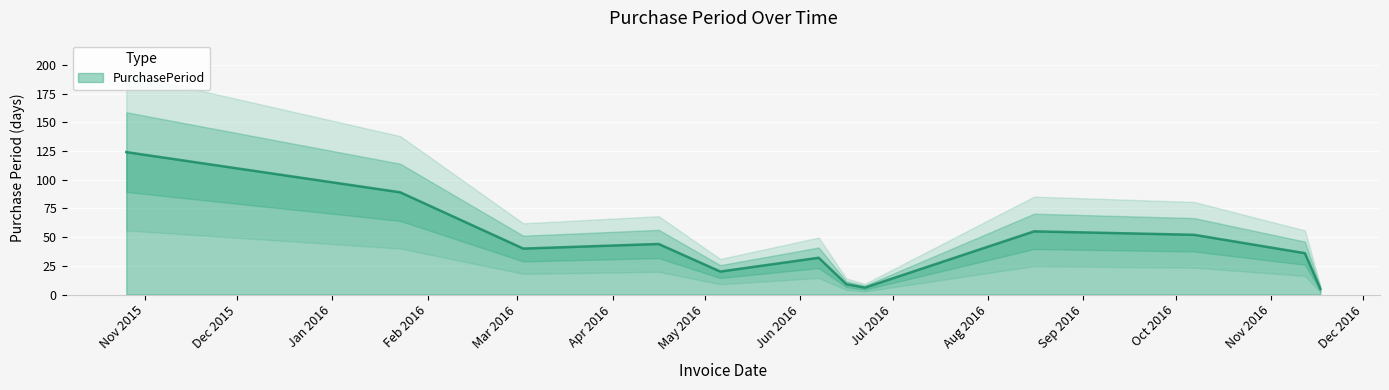

True or false: there are more than 1 points higher than both neighbors.

True